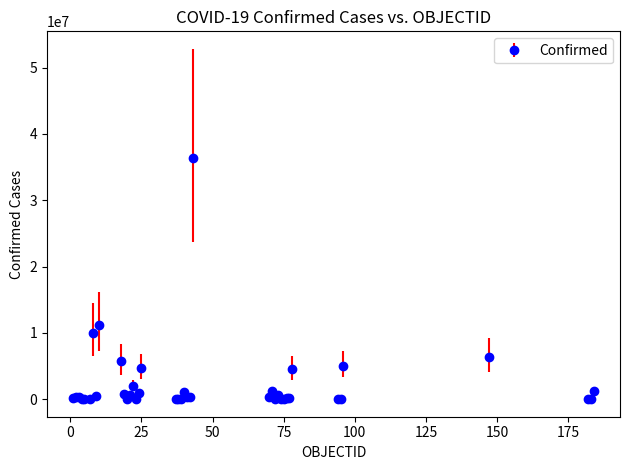

What is the maximum value shown in the chart?

36423138